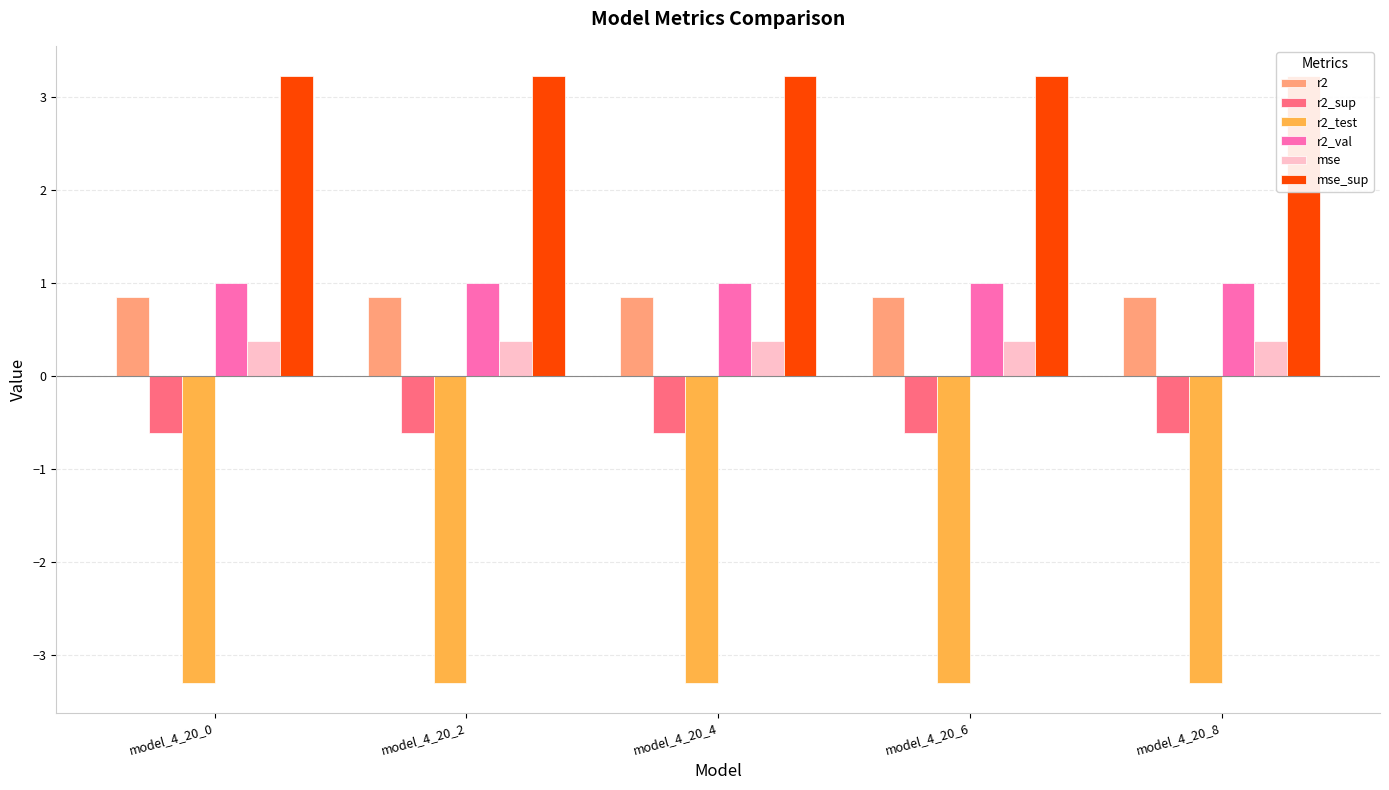

What is the average value of the mse series?

0.4